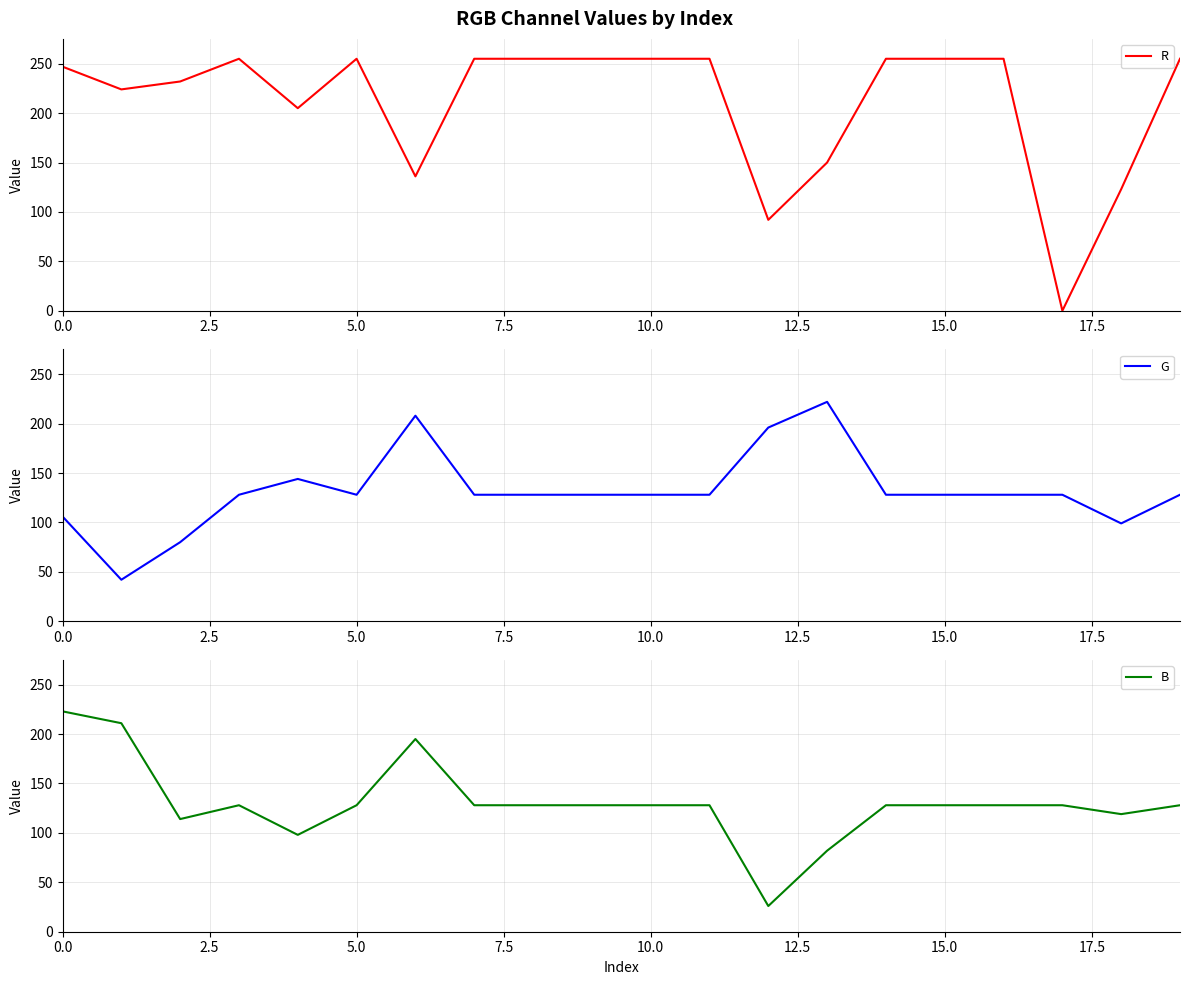

At how many categories does at least one series exceed 242?

12